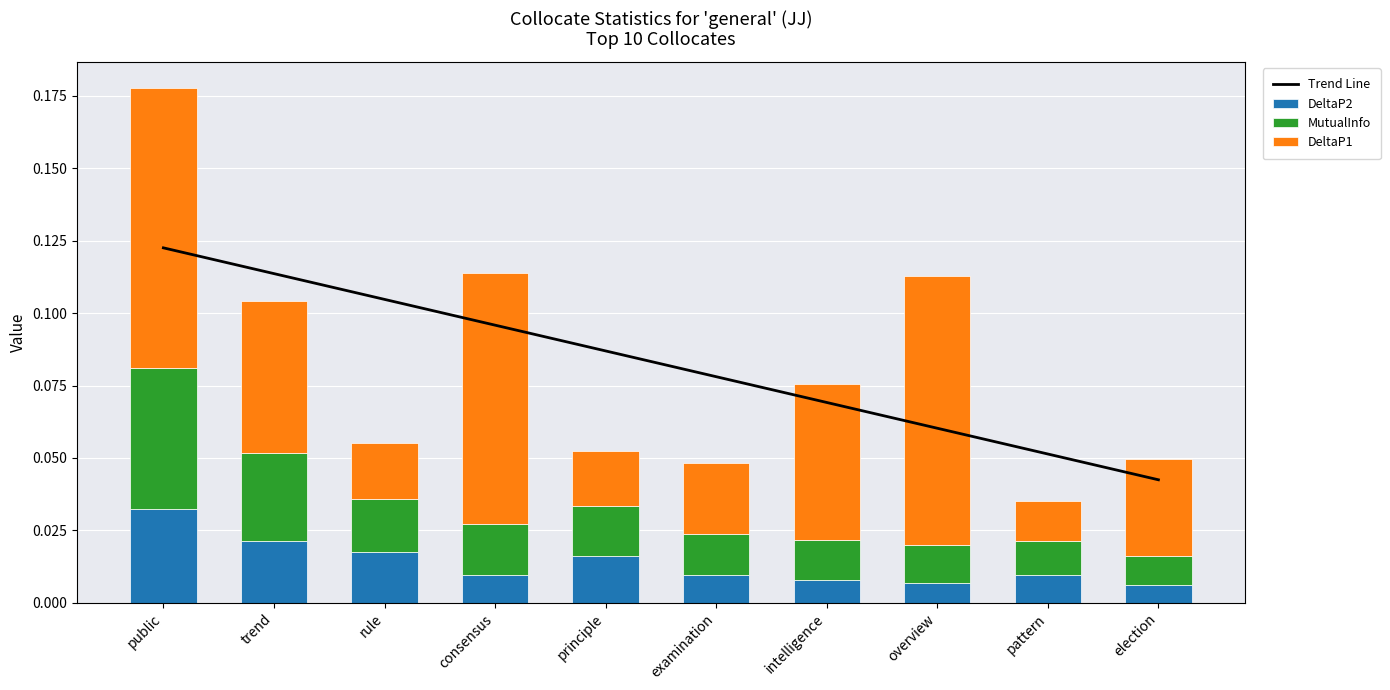

At examination, list the series in order from smallest to largest.

DeltaP2, MutualInfo, DeltaP1, Trend Line